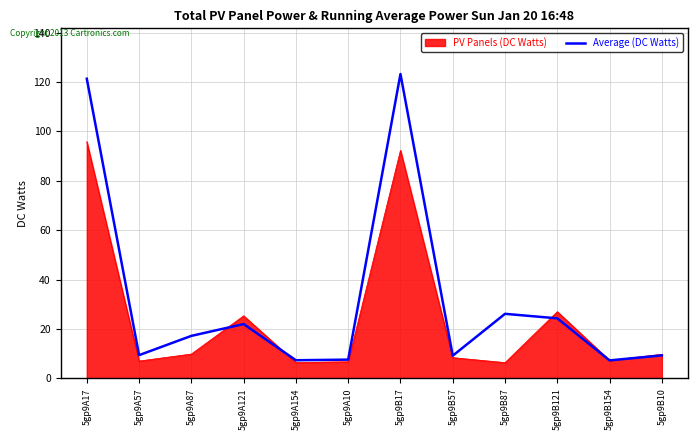

Is it true that Average (DC Watts) equals 7.3 at 5gp9A154?

True